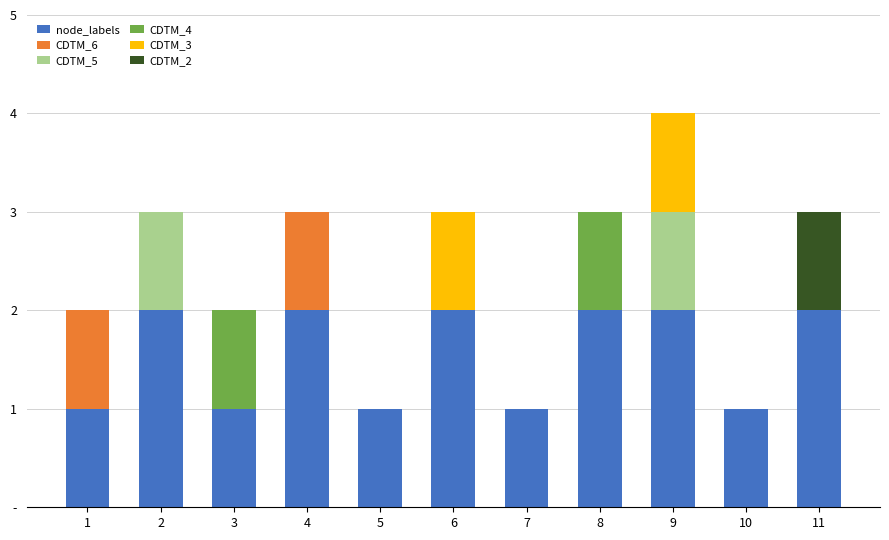

Between 4 and 6, which series saw the biggest shift?

CDTM_6